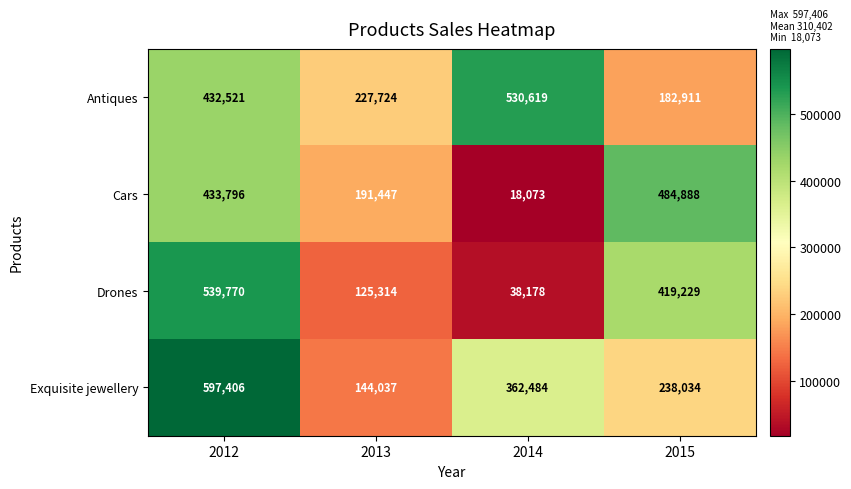

What is the difference between the Cars values at 2013 and 2012?

242349